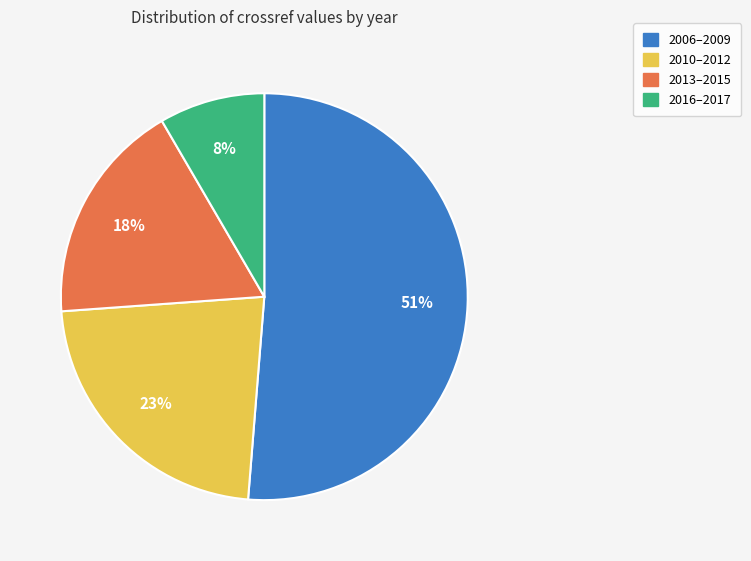

Do 2016–2017 and 2006–2009 together represent more than half of the pie?

Yes